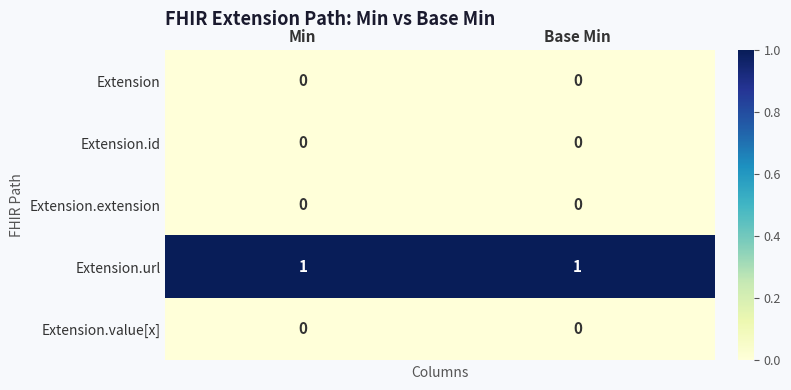

Which series has the largest total across all categories?

Extension.url